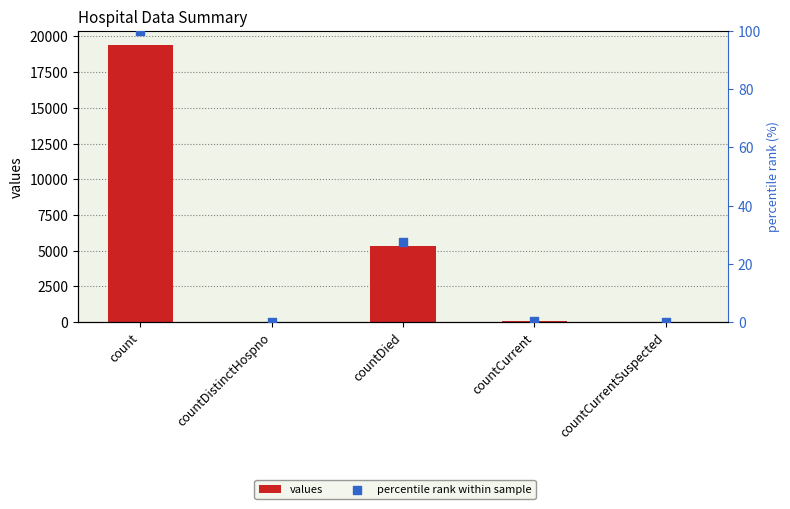

Is the value of values at countDied greater than the value of percentile rank within sample at countDistinctHospno?

Yes